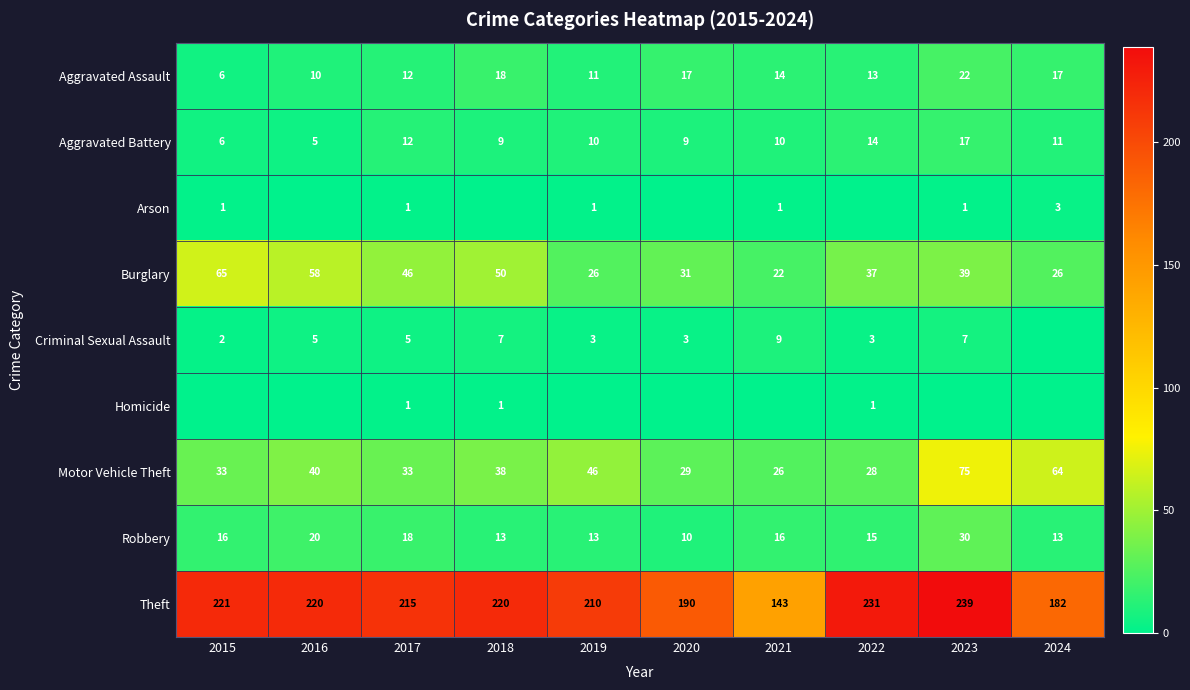

At which category is the sum across all series the highest?

2023